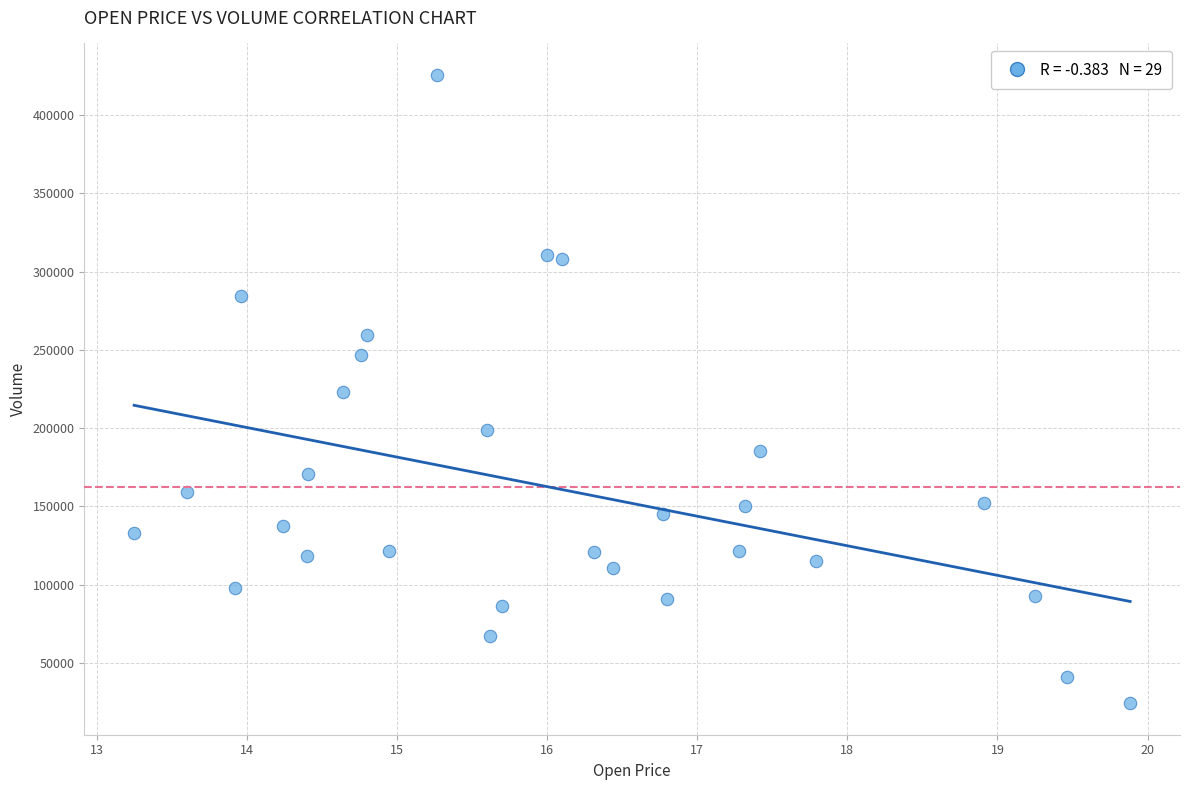

What is the range of Y values (max minus min)?

401300